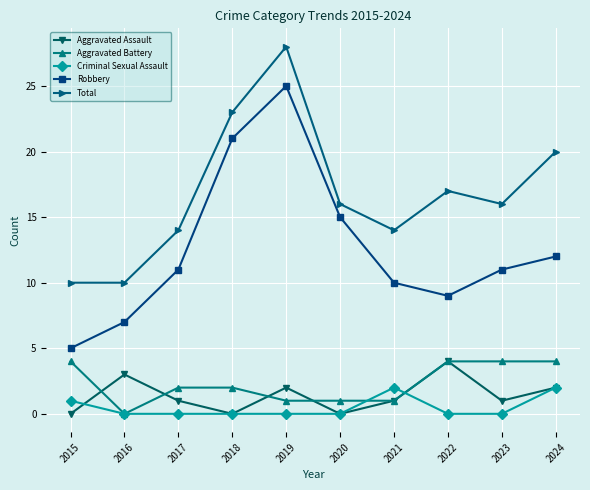

The value of Total at 2017 is 22. True or false?

False